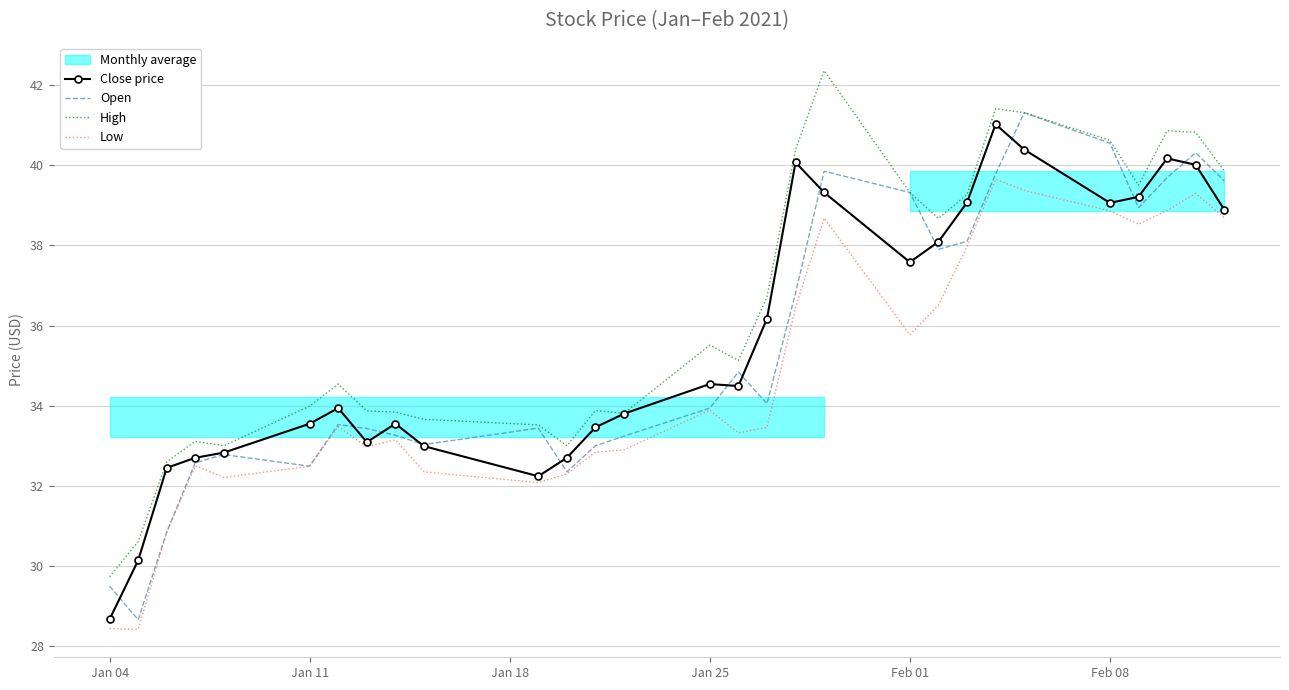

True or false: Low has a value of 32.5 at Jan 11.

True